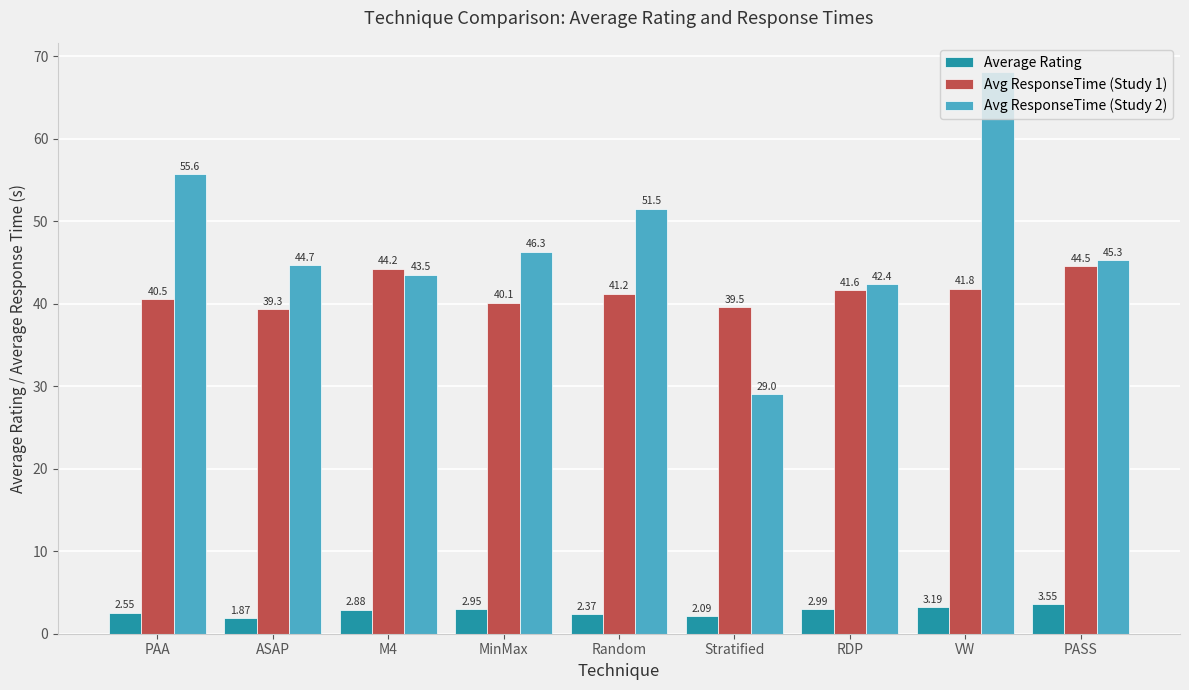

Rank the series at Stratified from highest to lowest value.

Avg ResponseTime (Study 1), Avg ResponseTime (Study 2), Average Rating